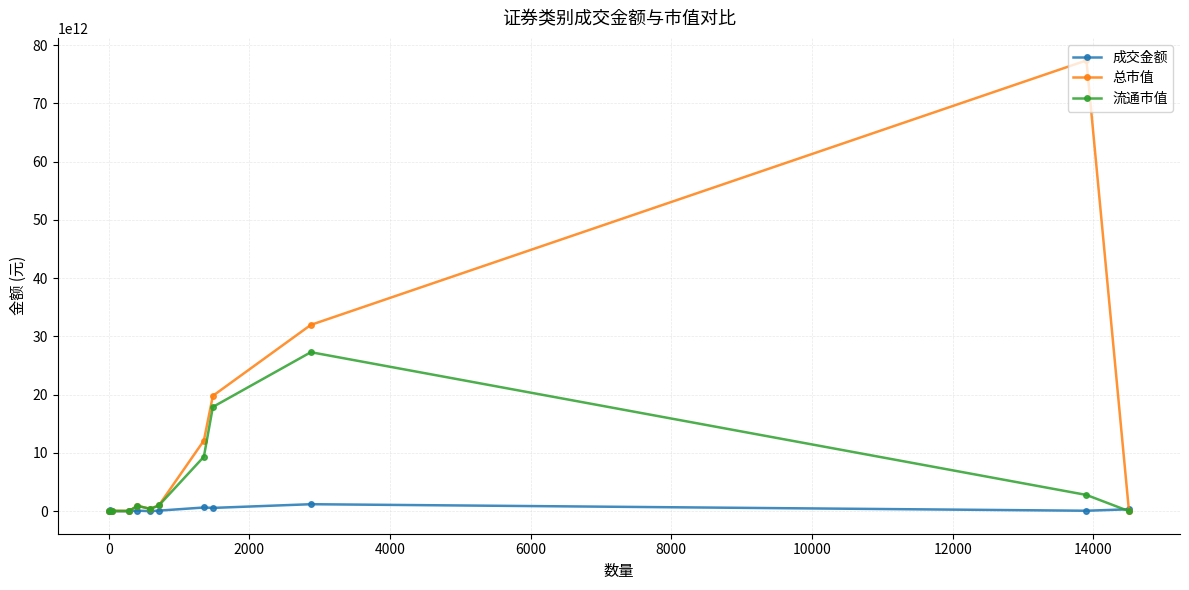

Which series has the largest total across all categories?

总市值